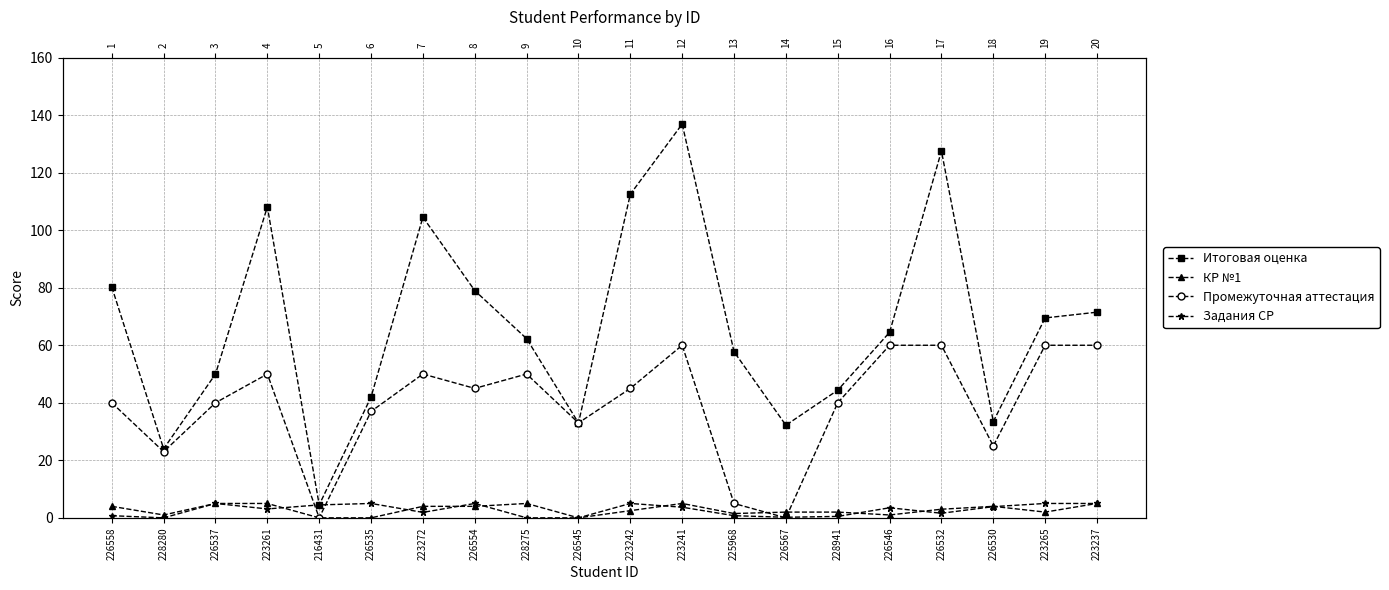

What is the difference between the Промежуточная аттестация values at 223265 and 228275?

10.0